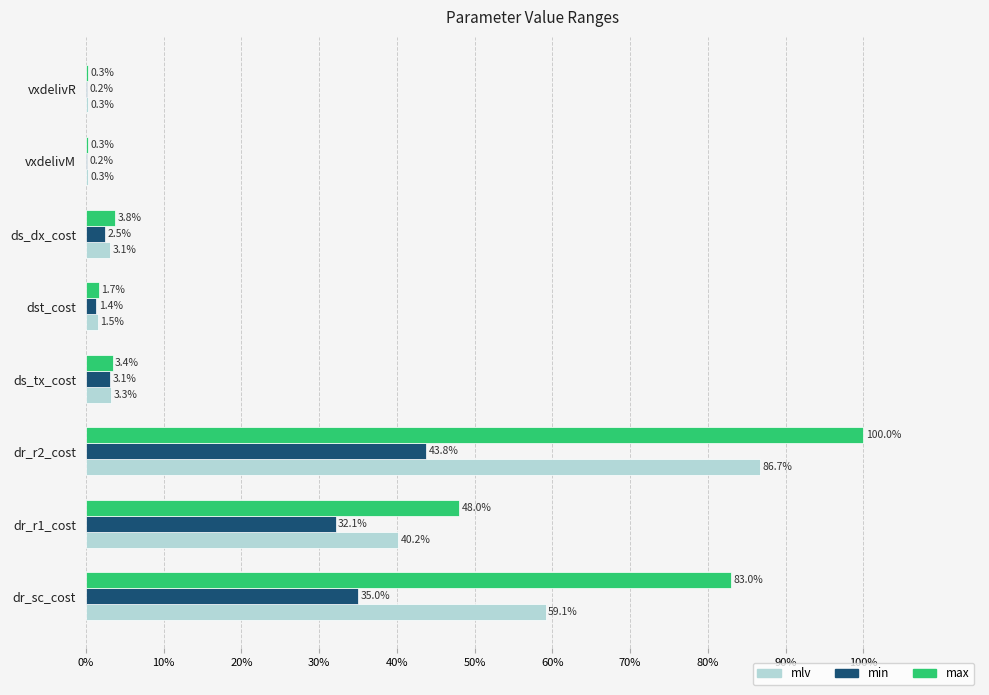

Which category has the highest value across all series?

dr_r2_cost